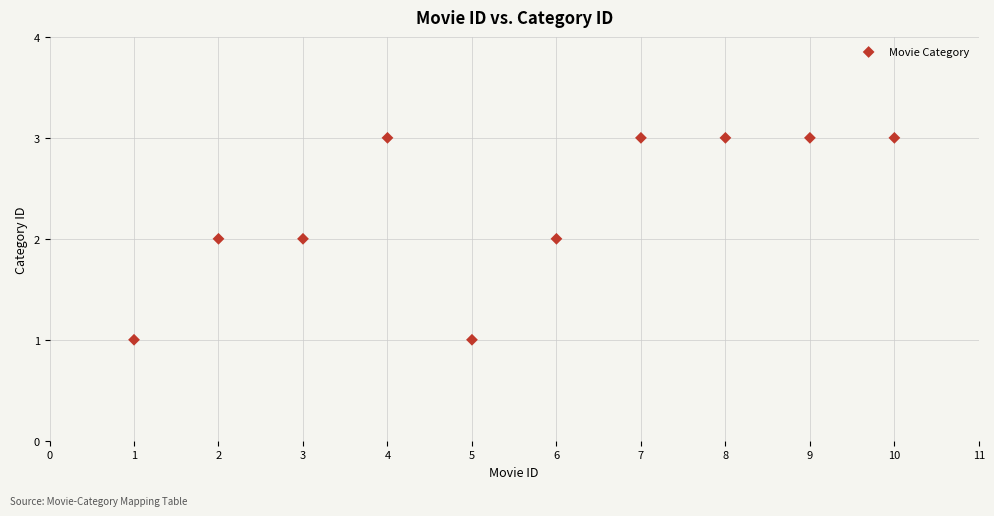

What is the range of X values (max minus min)?

9